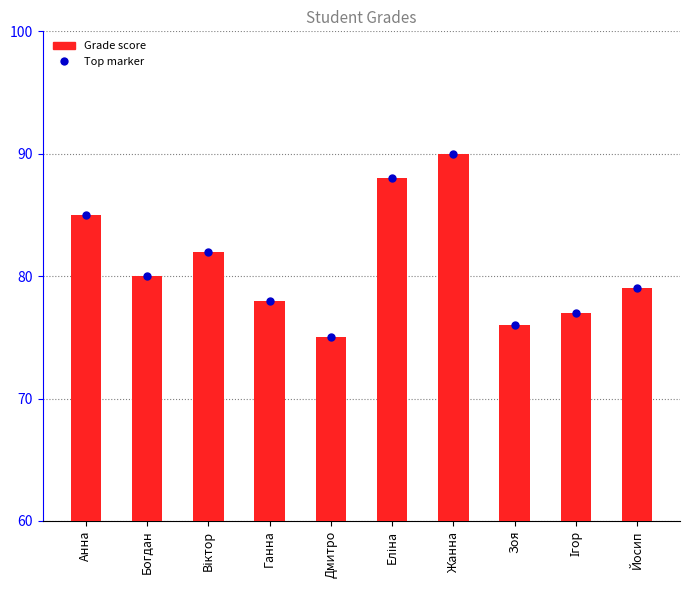

True or false: the data shows 7 at Еліна.

False